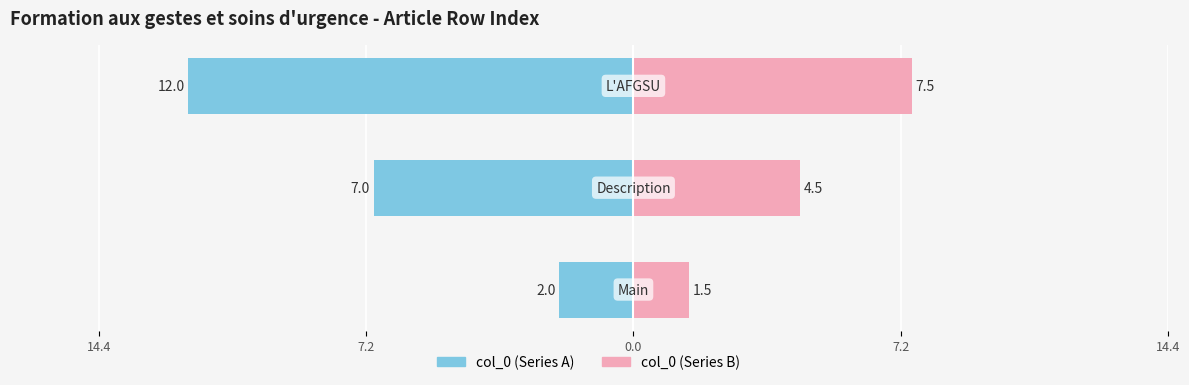

At 14.4, list the series in order from smallest to largest.

col_0 (left), col_0 (right)